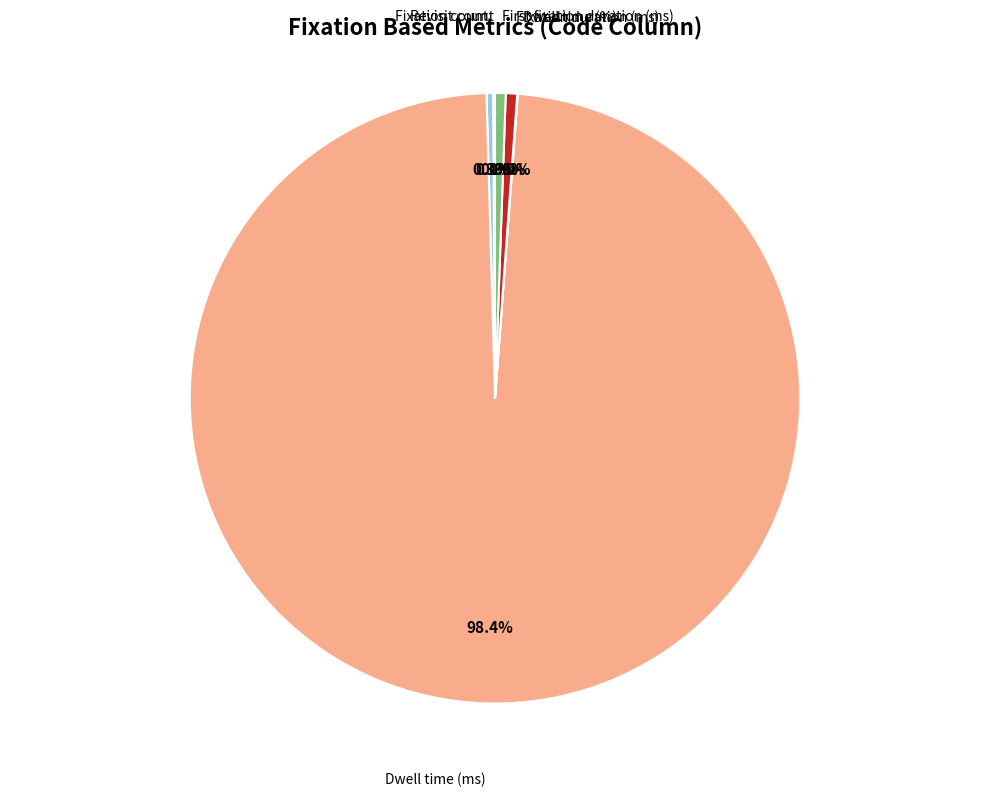

Is there a majority slice in this chart?

Yes